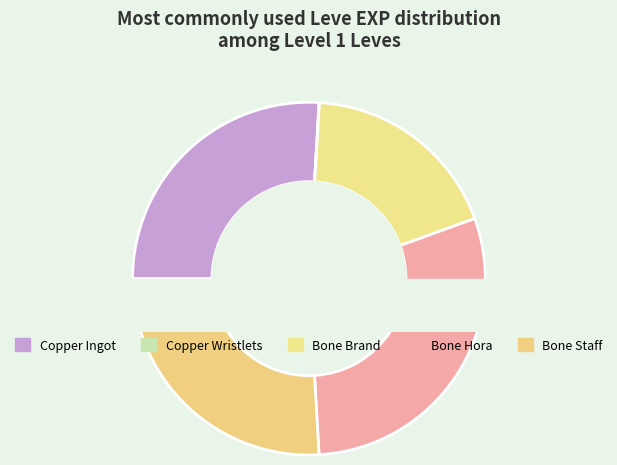

Which slice is the smallest?

Copper Wristlets